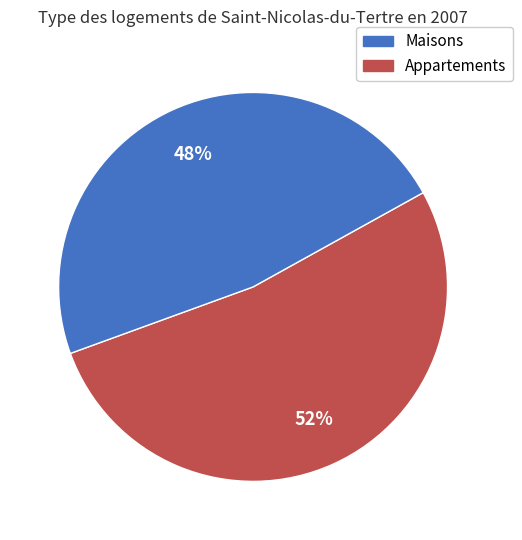

To the nearest percent, what is the average slice percentage?

50%